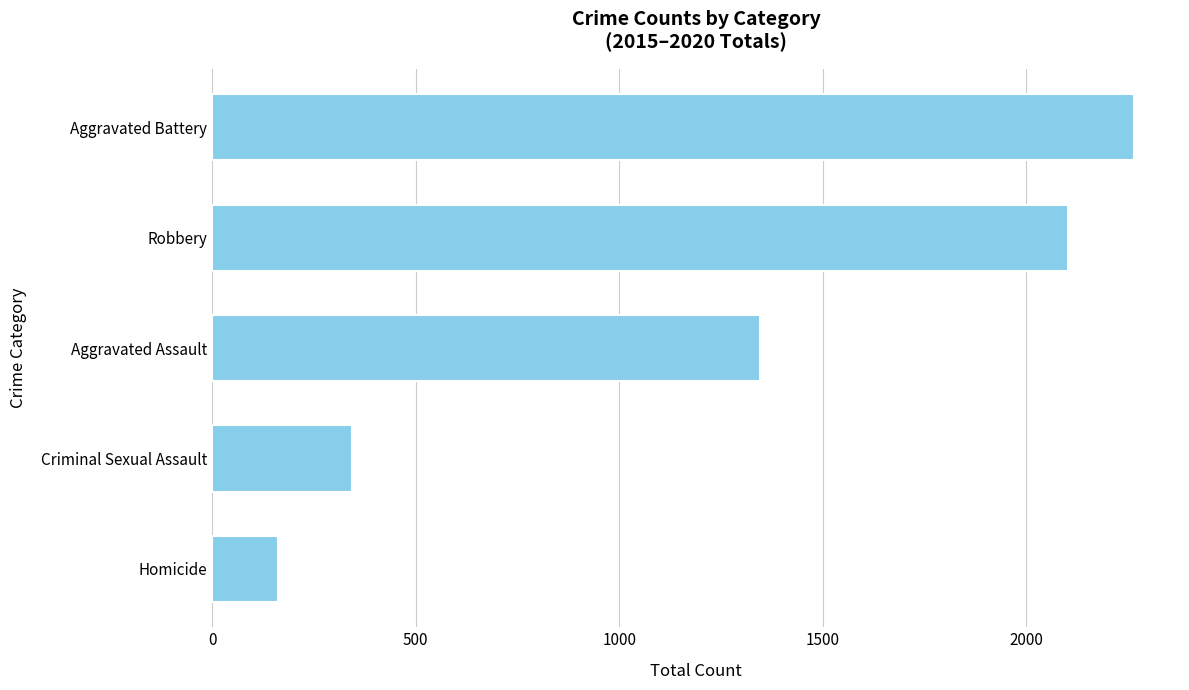

Reading top to bottom, what are all the values shown in this chart?

Aggravated Battery=2264	Robbery=2102	Aggravated Assault=1346	Criminal Sexual Assault=343	Homicide=162